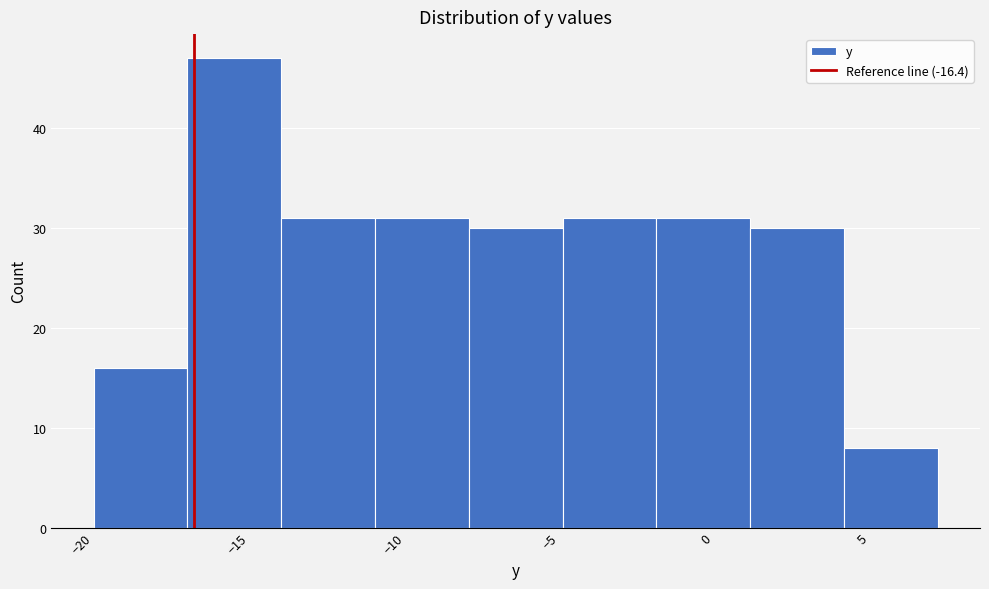

Reading left to right, transcribe this chart: for each bar, give the range it covers on the x-axis and its height. Neither the bar edges nor the heights are printed on the chart, so give them approximately, as read against the axes.

-19.6 to -16.6: 16
-16.6 to -13.6: 47
-13.6 to -10.6: 31
-10.6 to -7.6: 31
-7.6 to -4.6: 30
-4.6 to -1.6: 31
-1.6 to 1.4: 31
1.4 to 4.4: 30
4.4 to 7.4: 8